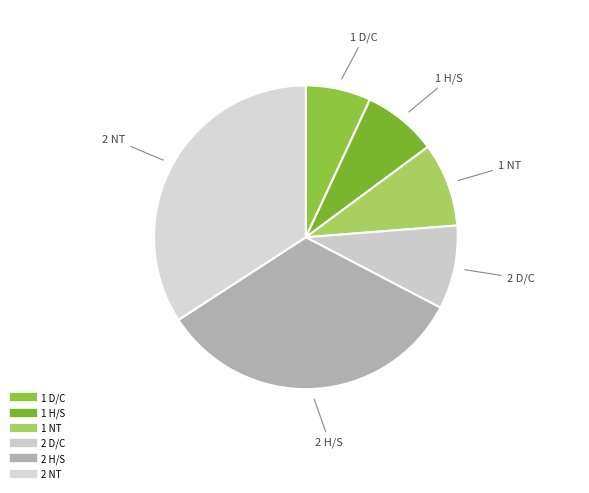

Is the sum of 1 NT and 2 D/C greater than half?

No